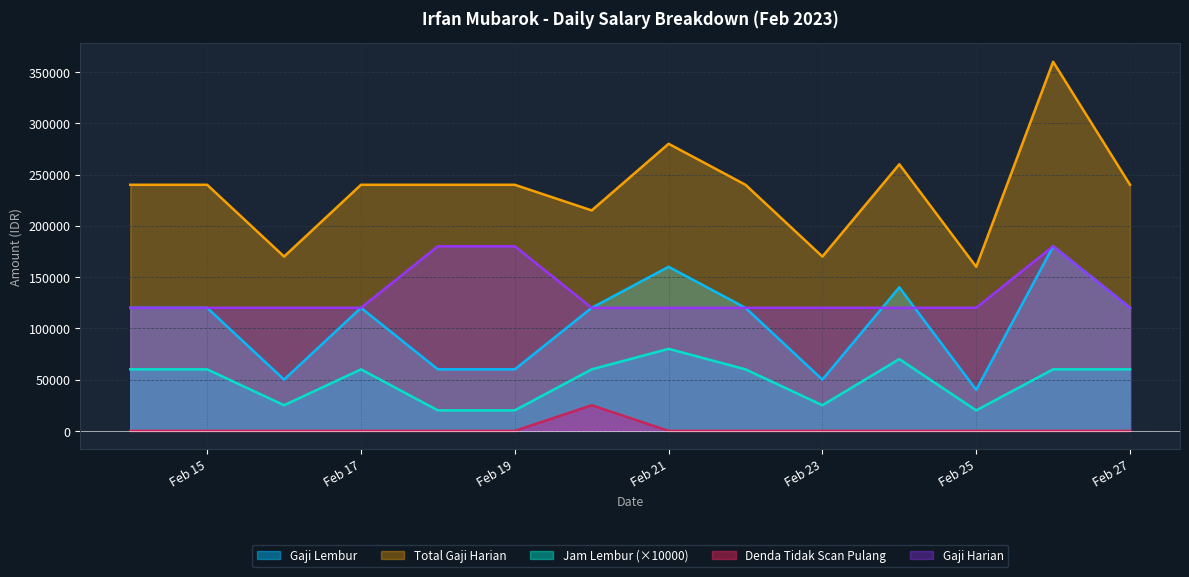

What is the difference between the maximum and second lowest values in the gaji_harian series?

60000